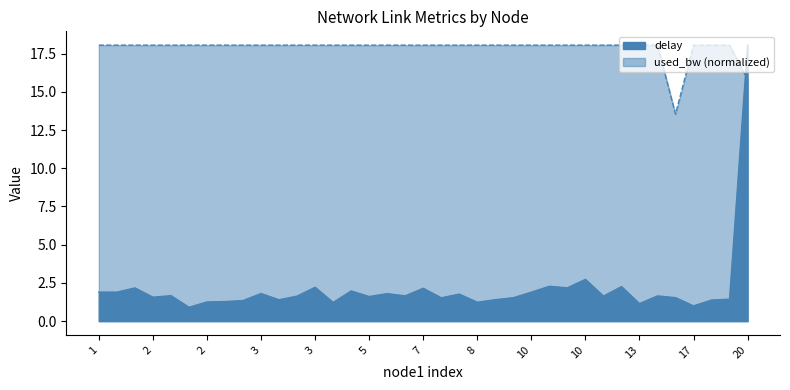

Count the number of categories in the chart.

37